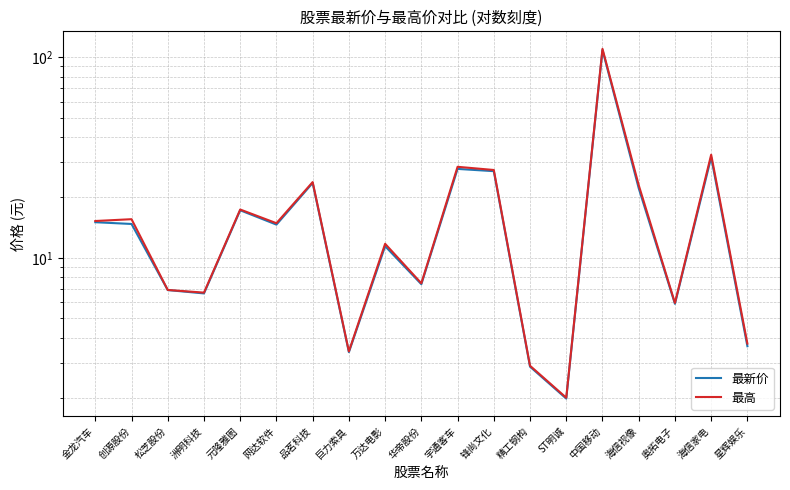

True or false: 最高 has more than 0 points higher than both neighbors.

True